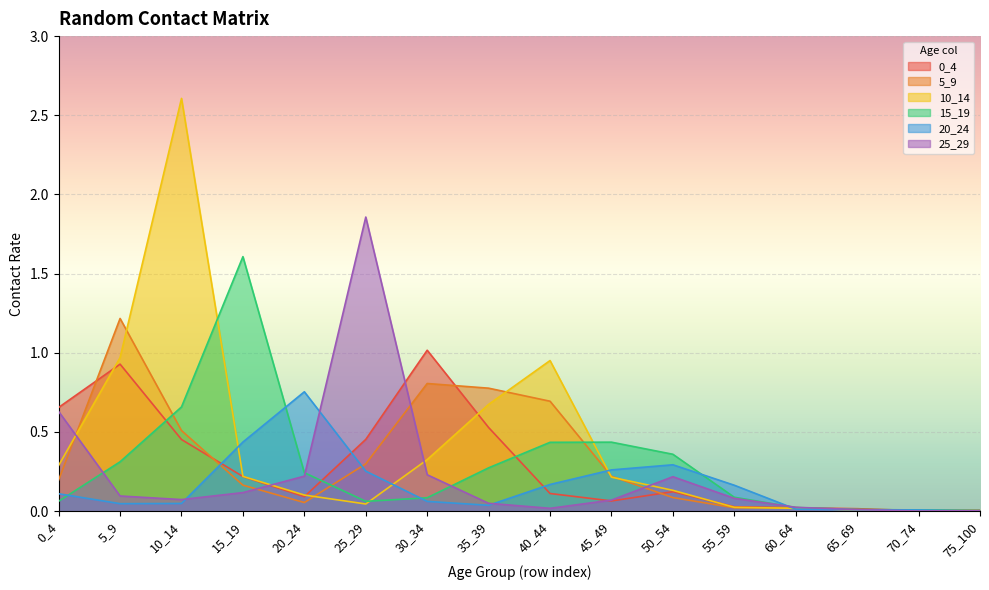

Between which two adjacent categories do 10_14 and 5_9 first intersect?

0_4 and 5_9